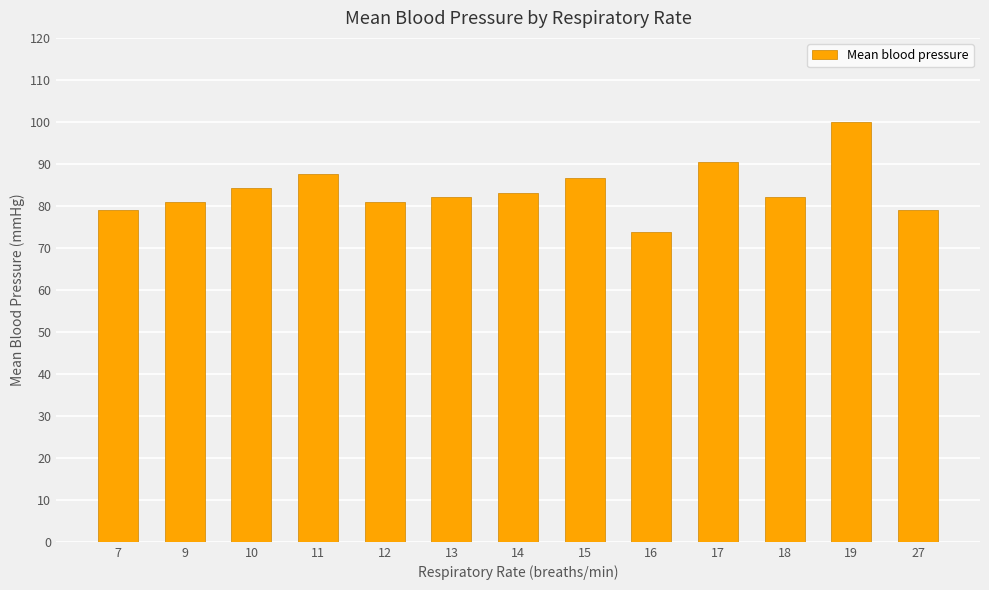

Which label corresponds to the largest value in the chart?

19